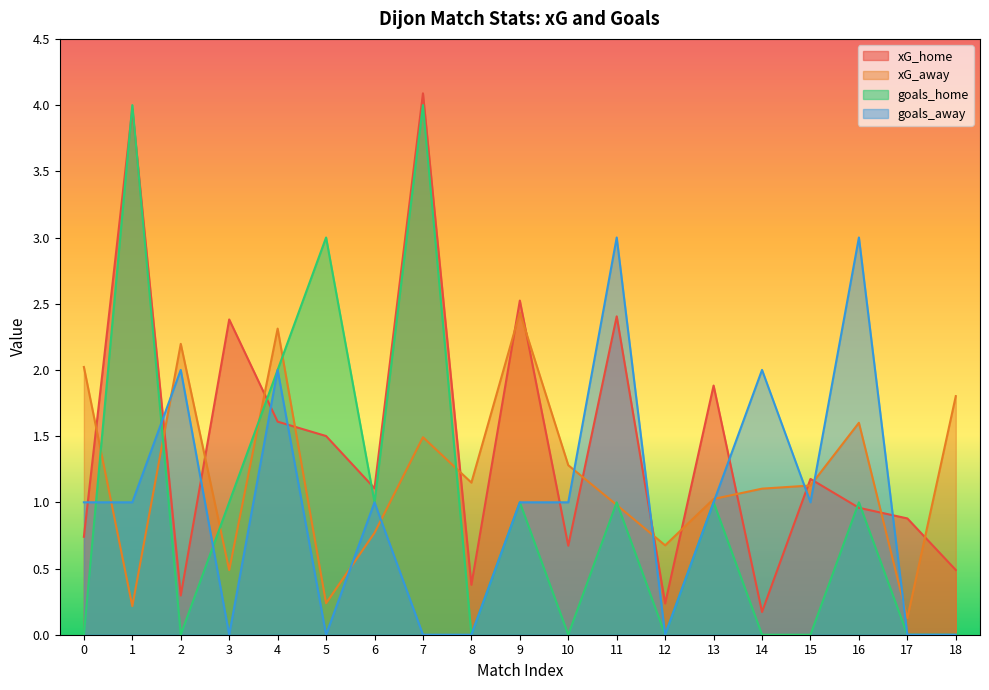

Between 8 and 14, which series saw the biggest shift?

goals_away